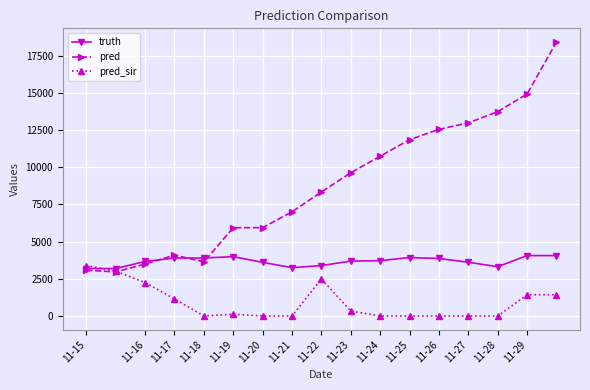

What is the value of the truth point at the 8th from the left?

3250.0